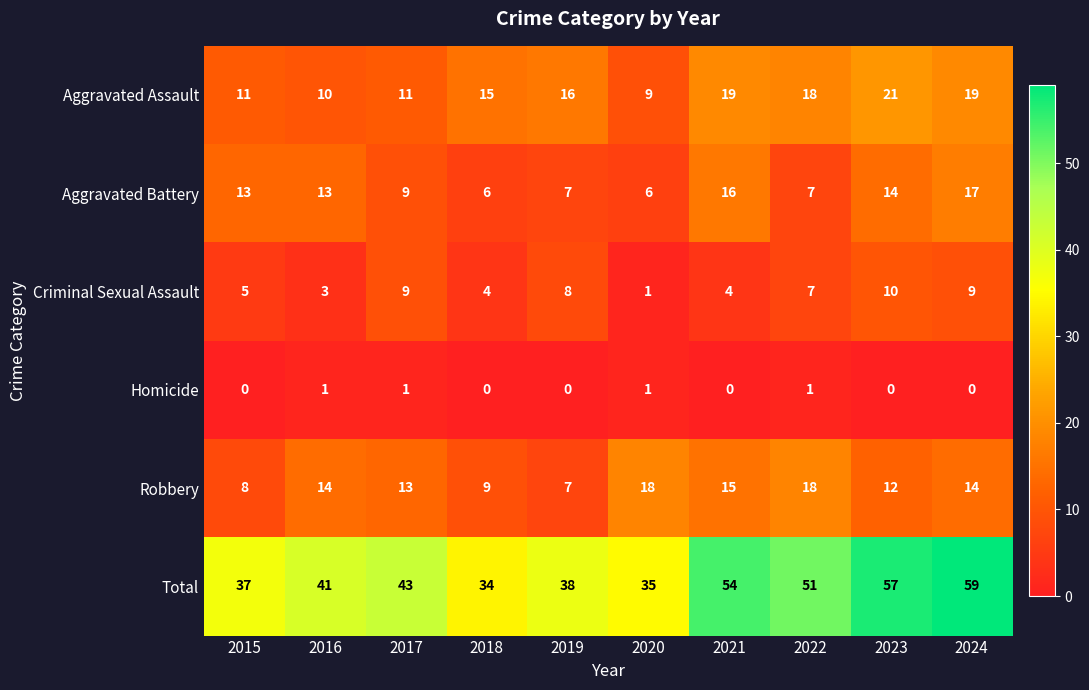

How many categories are shown in the chart?

10